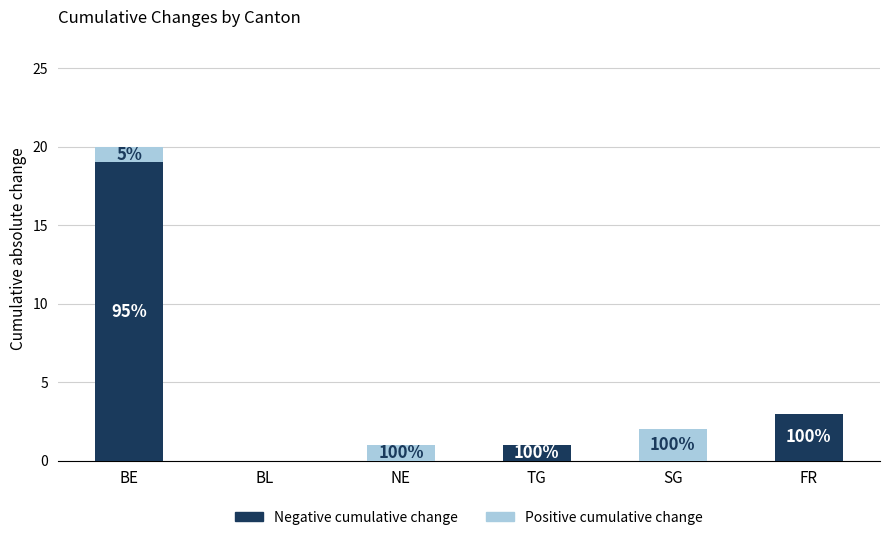

What are all the series names shown in the legend?

Negative cumulative change, Positive cumulative change